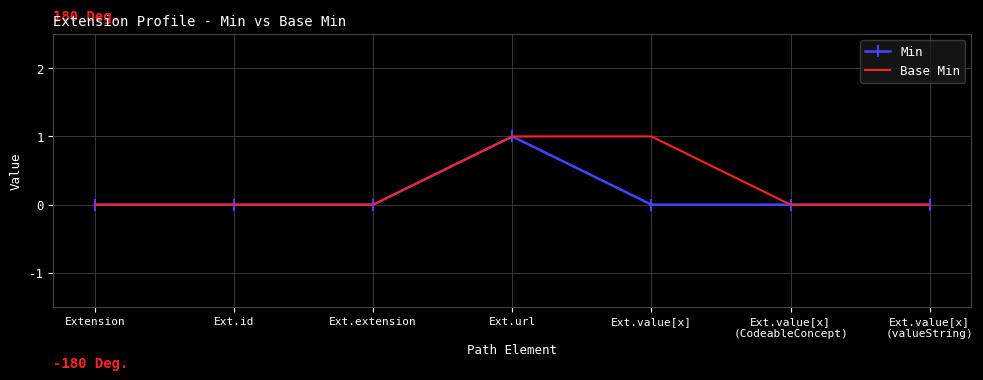

The value of Base Min at Ext.id is 1. True or false?

False